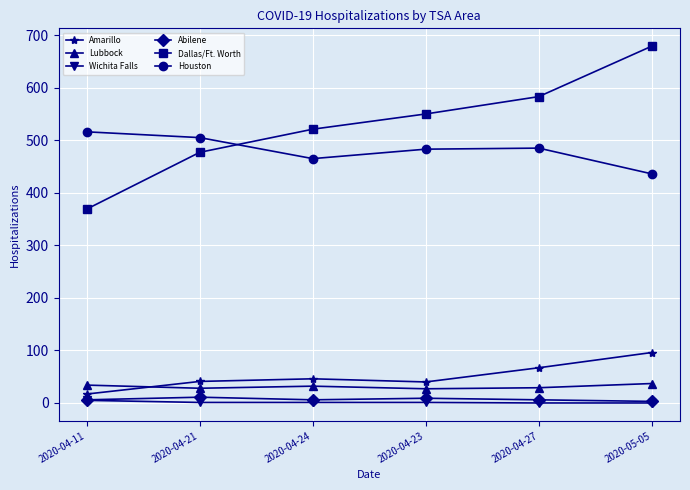

Rank the categories by Dallas/Ft. Worth value from highest to lowest.

2020-05-05, 2020-04-27, 2020-04-23, 2020-04-24, 2020-04-21, 2020-04-11